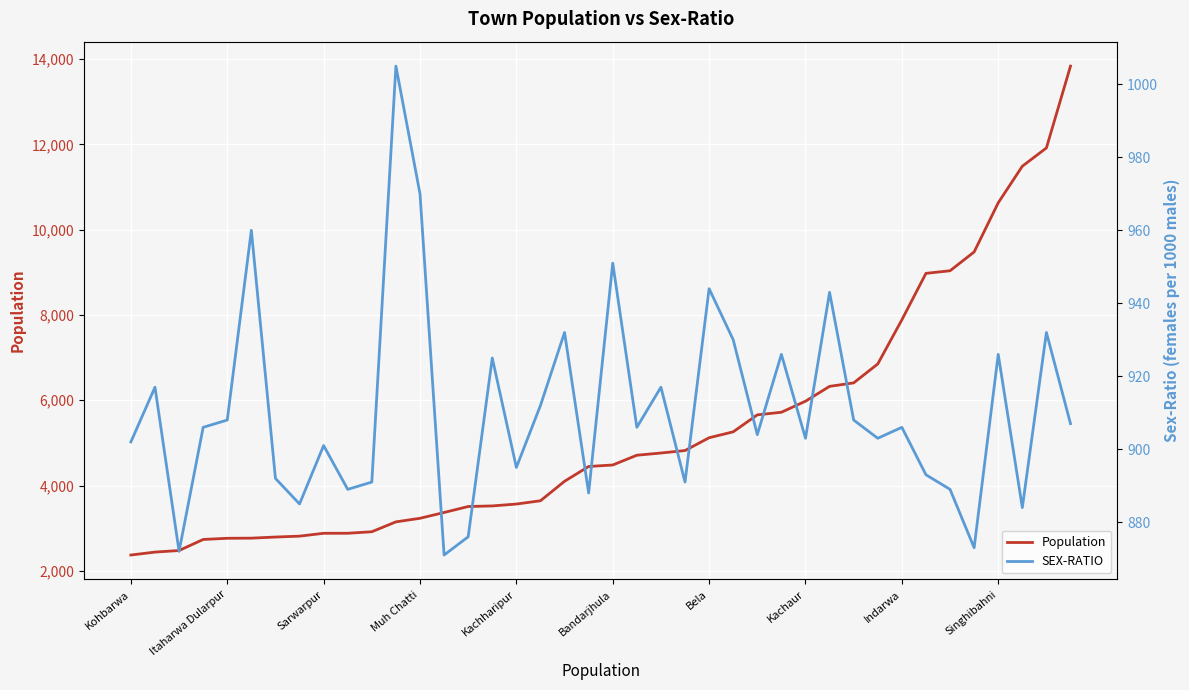

Rank the series by their average value, from highest to lowest.

Population, SEX-RATIO